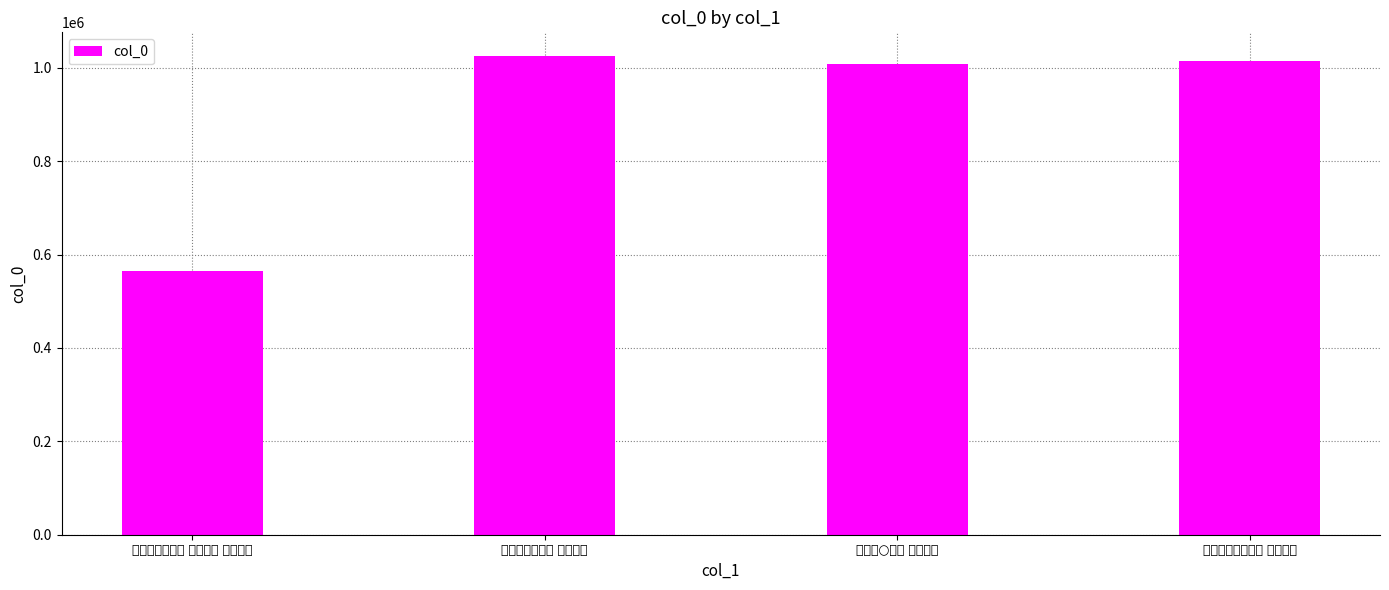

Reading right to left, what are all the values shown in this chart?

1014651	1008921	1024631	565571